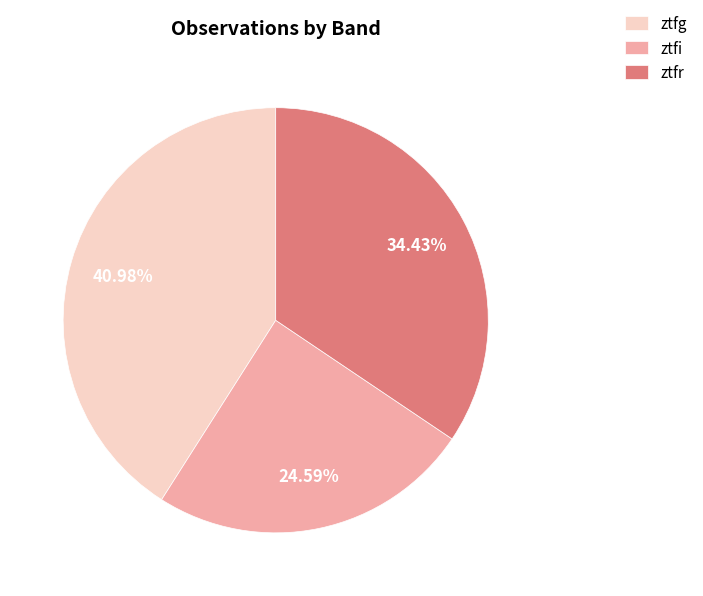

Does ztfg account for over 50% of the chart?

No